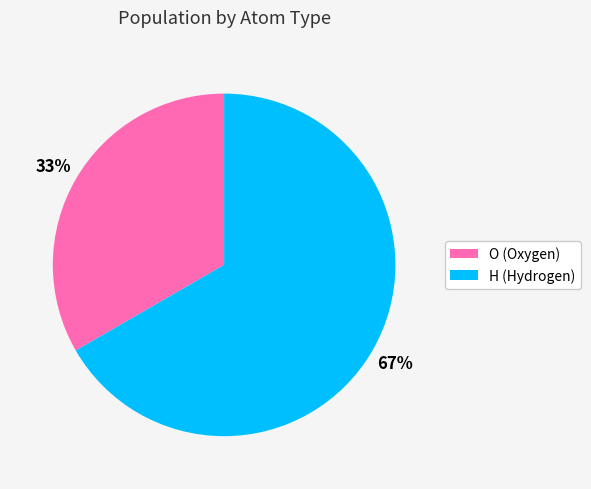

How many segments does this pie chart have?

2